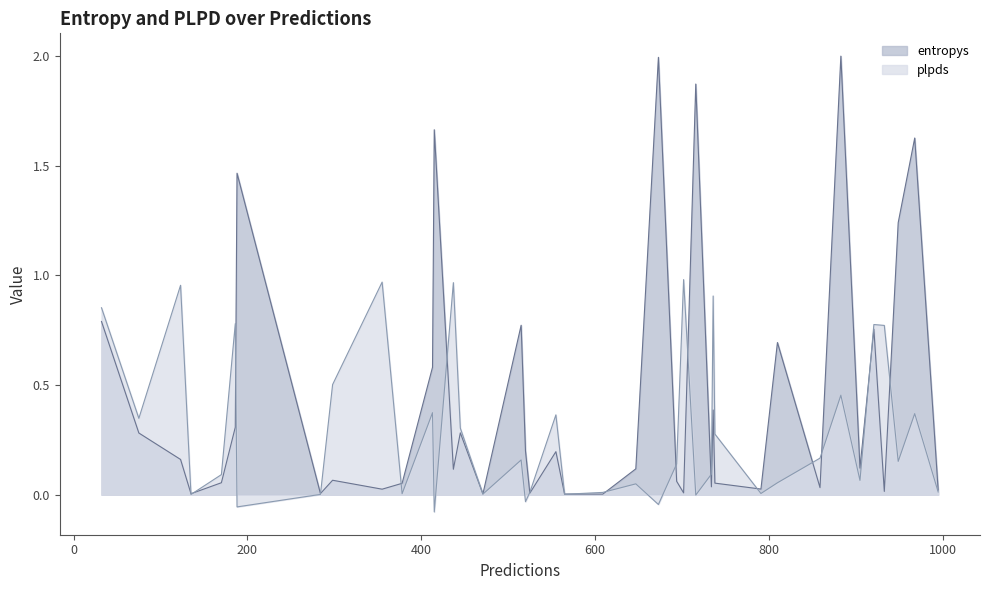

What is the sum of all plpds values?

11.8